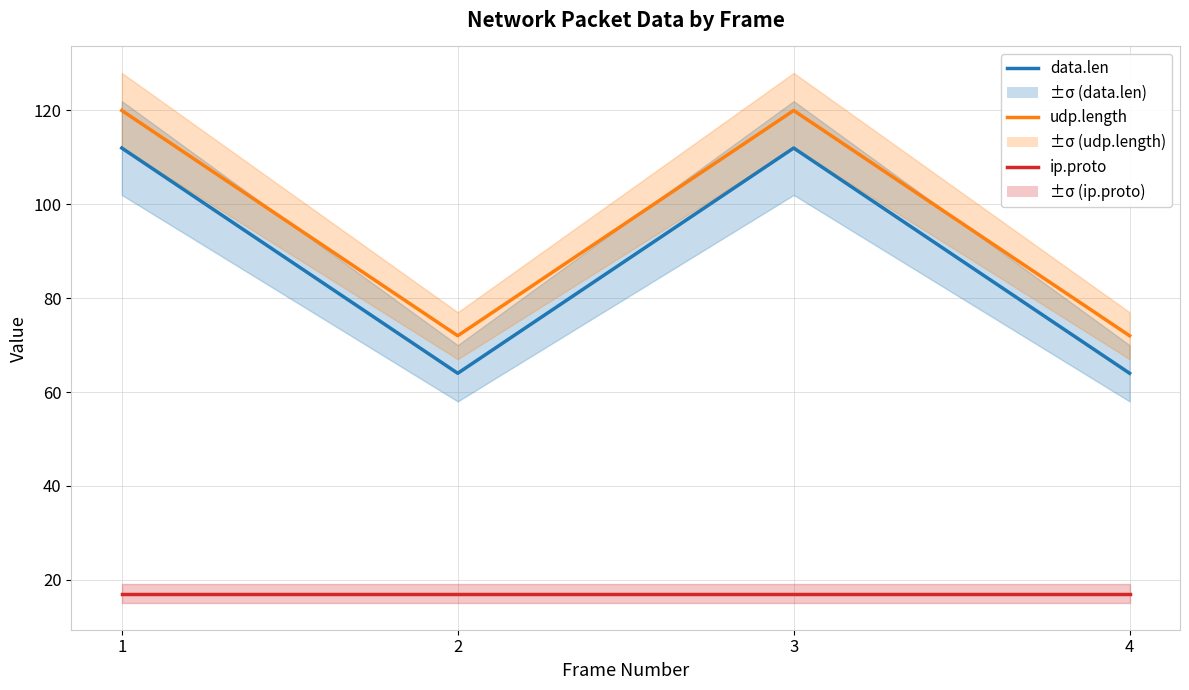

True or false: data.len and udp.length intersect in this chart.

False